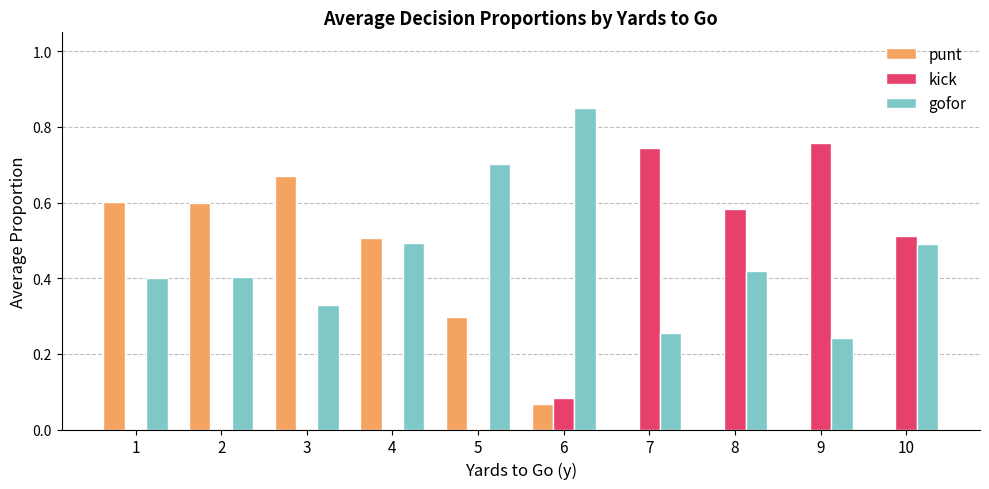

Are the bars horizontal?

No